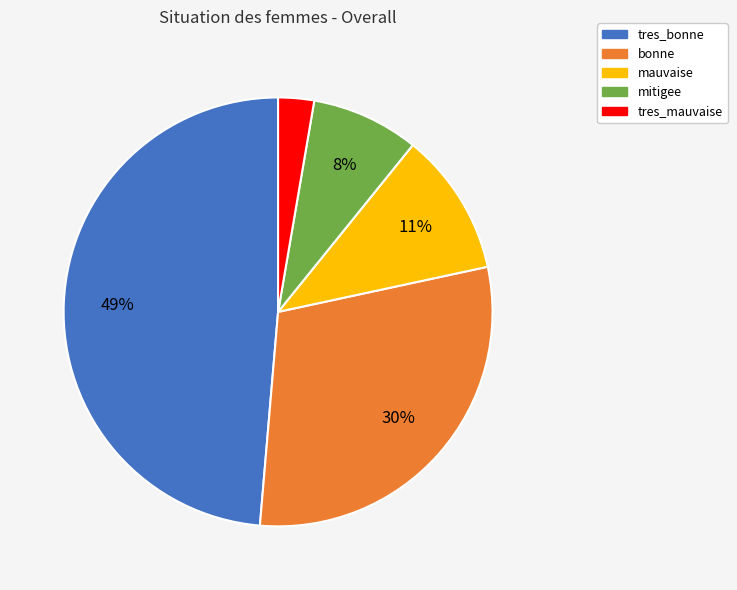

Does tres_bonne account for over 50% of the chart?

No